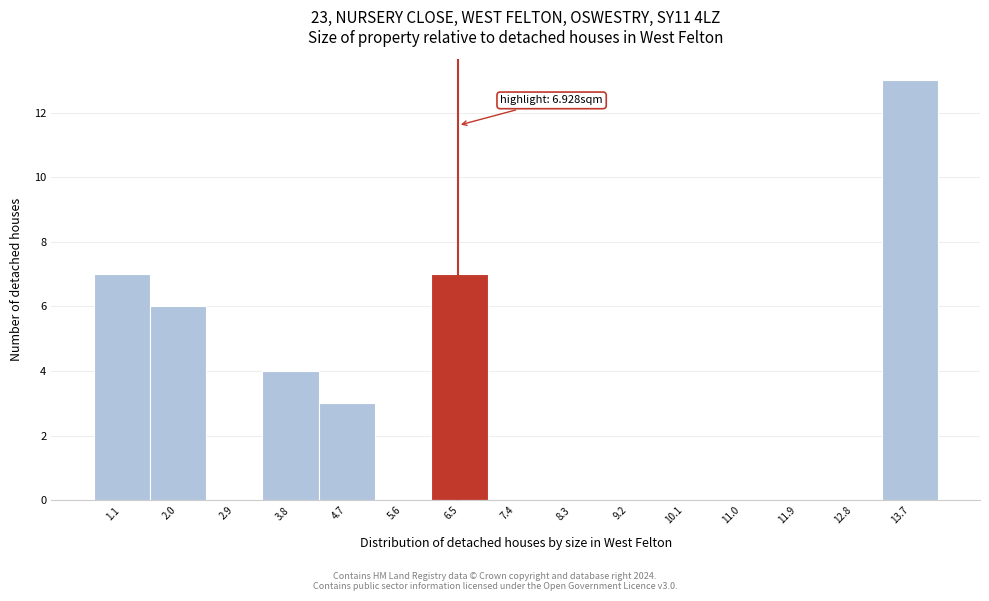

Reading left to right, list all the values displayed in this chart.

1.1=7	2.0=6	2.9=0	3.8=4	4.7=3	5.6=0	6.5=7	7.4=0	8.3=0	9.2=0	10.1=0	11.0=0	11.9=0	12.8=0	13.7=13